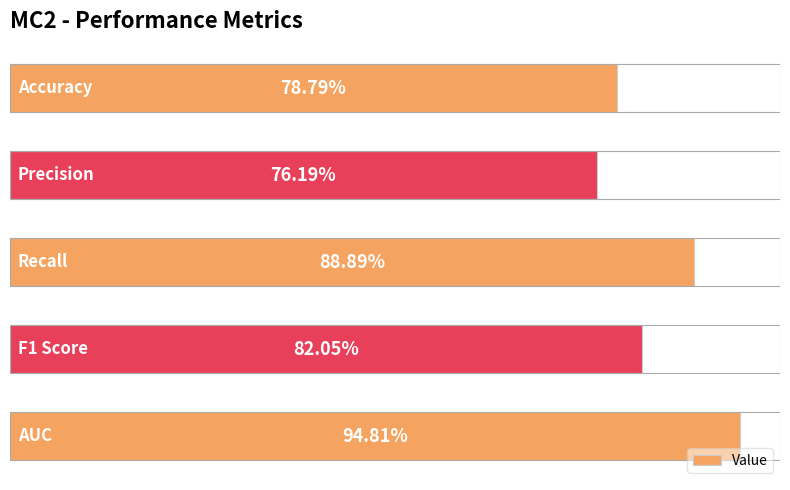

List the labels in order of value, largest first.

4, 2, 3, 0, 1